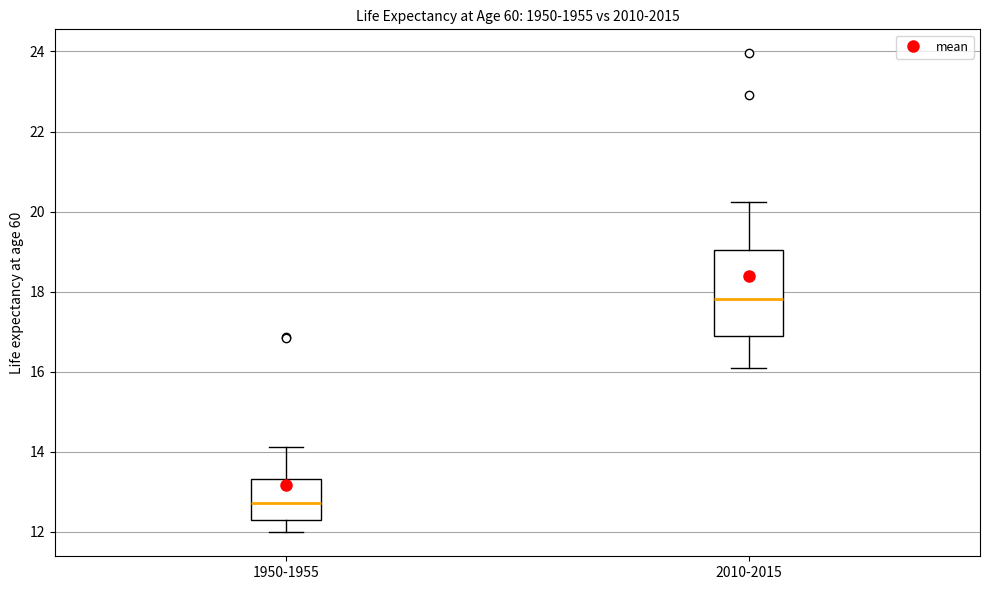

Reading left to right, transcribe this box plot: for each box, give where its median line is, the range the box spans, and where its two whiskers end, as read against the y-axis. The values are not printed on the chart, so give them approximately, as read against the axis.

1950-1955: median 12.8, box 12.2 to 13.4, whiskers 12.0 to 14.2
2010-2015: median 17.8, box 16.8 to 19.0, whiskers 16.0 to 20.2